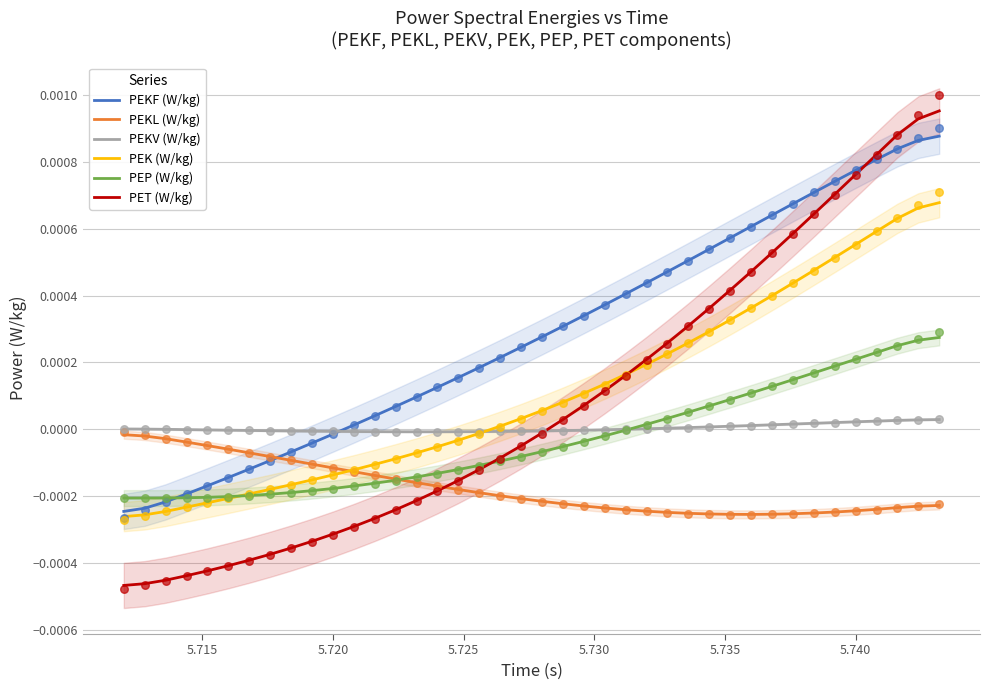

Which series has the largest total across all categories?

PEKF (W/kg)